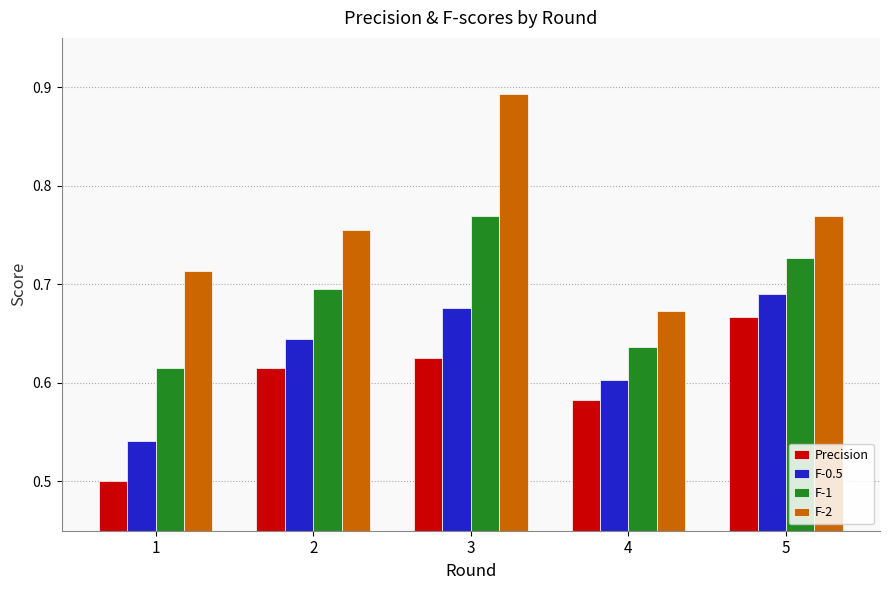

The Precision series shows 0.6 at 4. True or false?

True